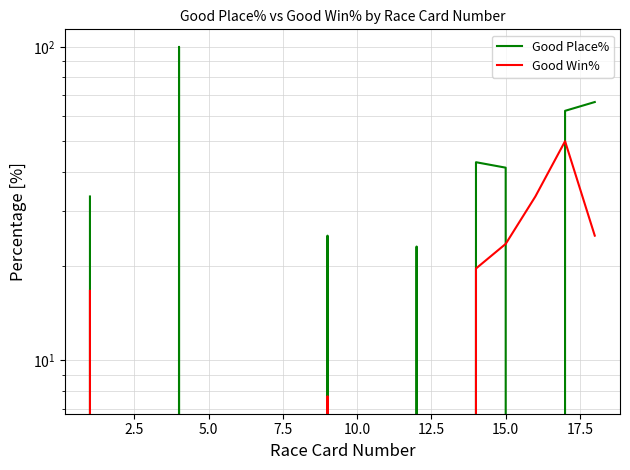

What is the maximum value for Good Win%?

50.0